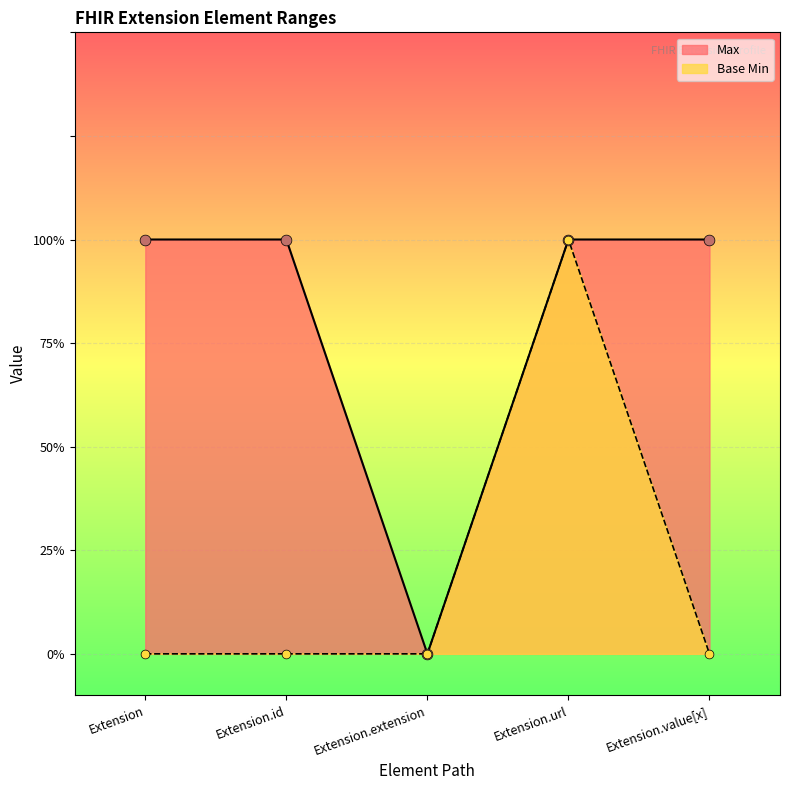

What is the total value across all series at Extension.value[x]?

1